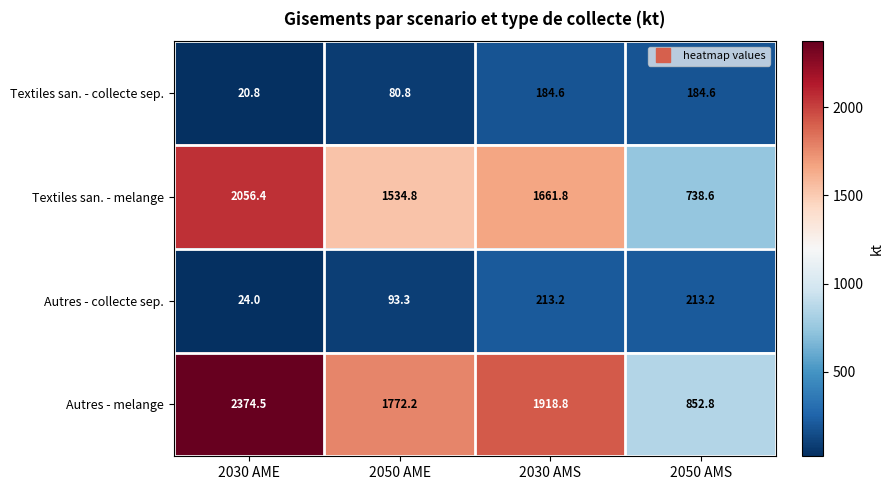

What is the smallest value displayed?

20.8